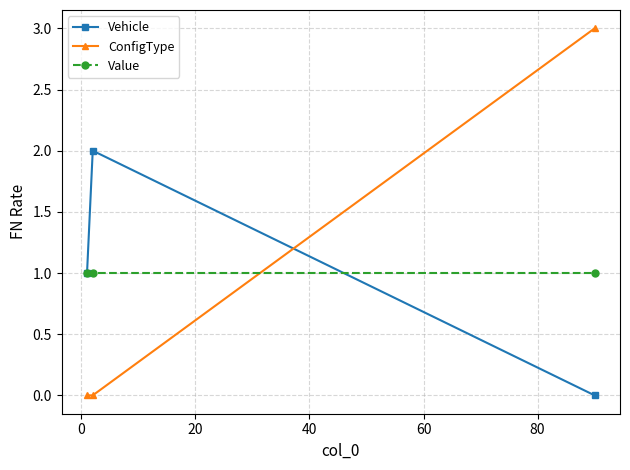

Rank the series by their maximum value, from highest to lowest.

ConfigType, Vehicle, Value